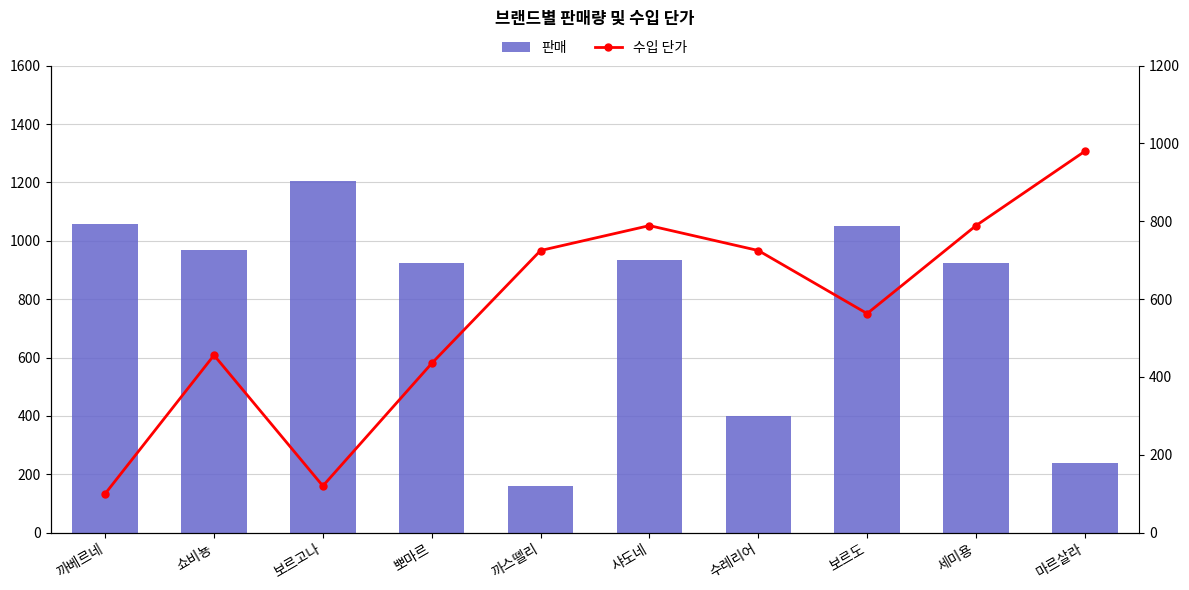

Where does the 판매 series first go above 935?

까베르네